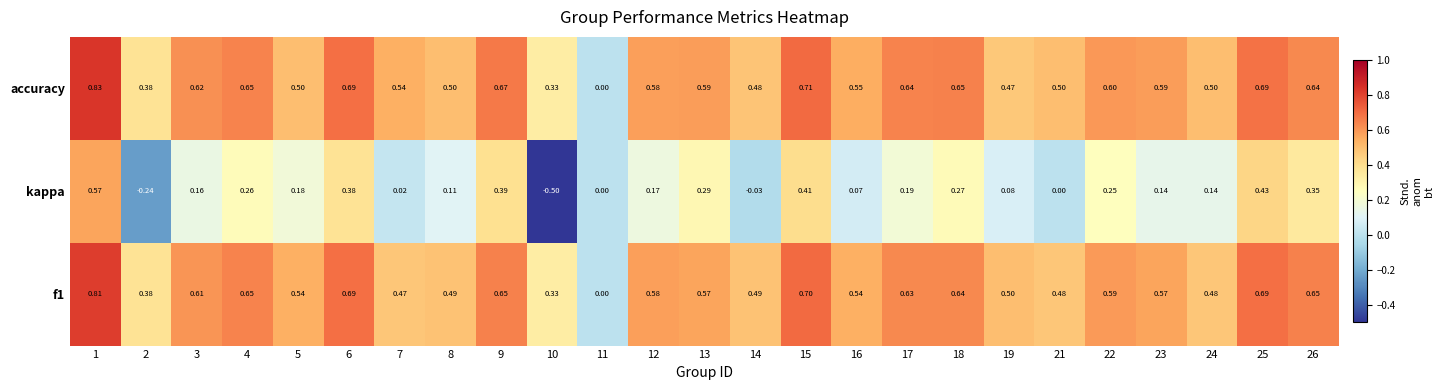

Which series has the widest spread of values?

kappa